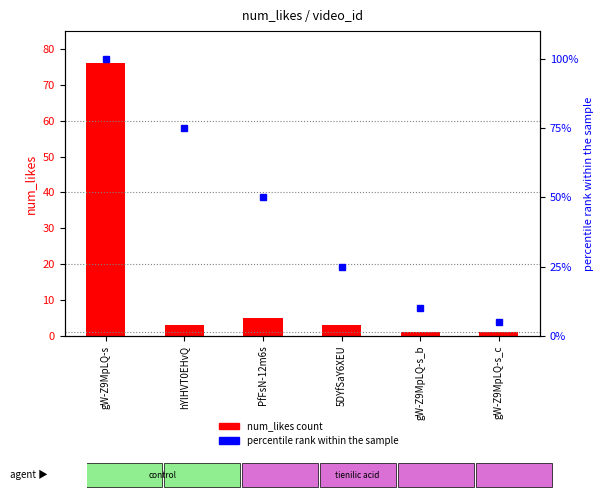

What is the label of the 3rd bar from the right?

5DYfSaY6XEU